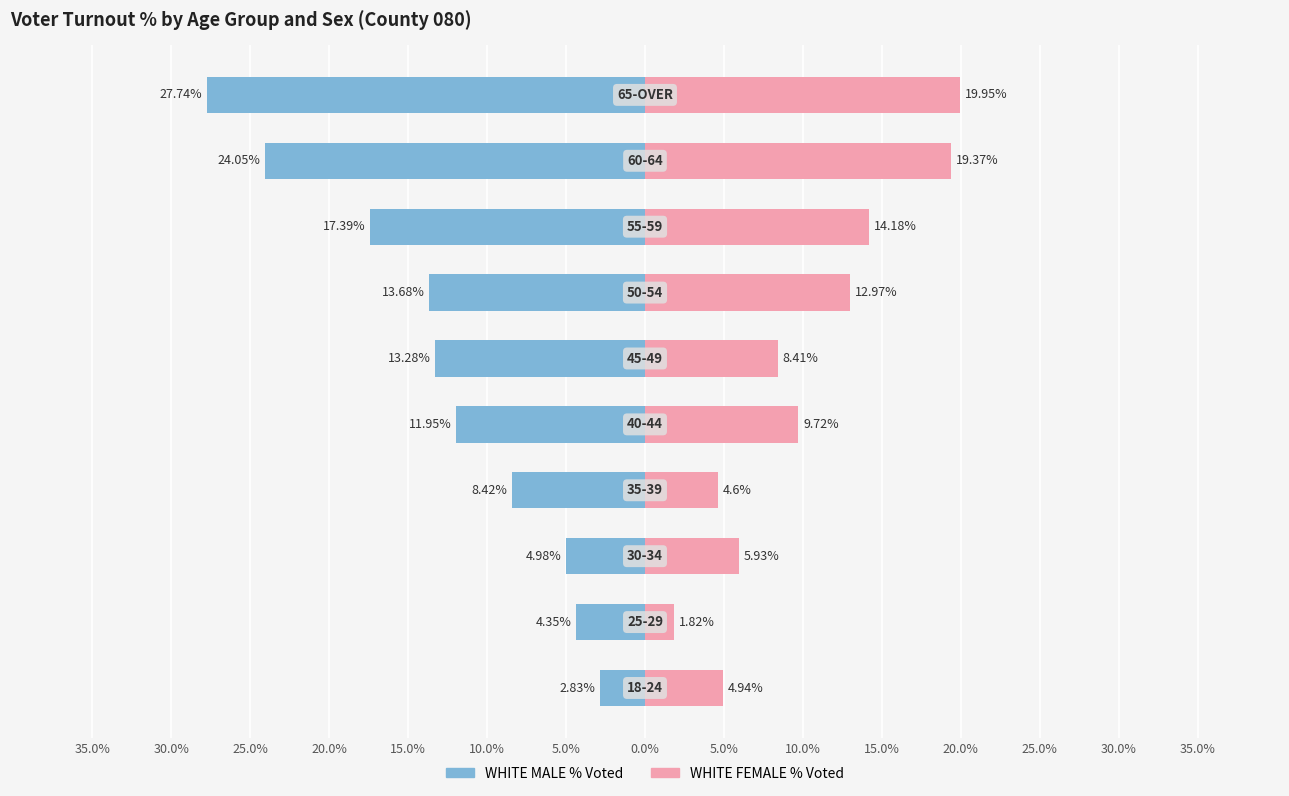

Is the value of WHITE MALE % Voted at 30.0% greater than the value of WHITE FEMALE % Voted at 30.0%?

No